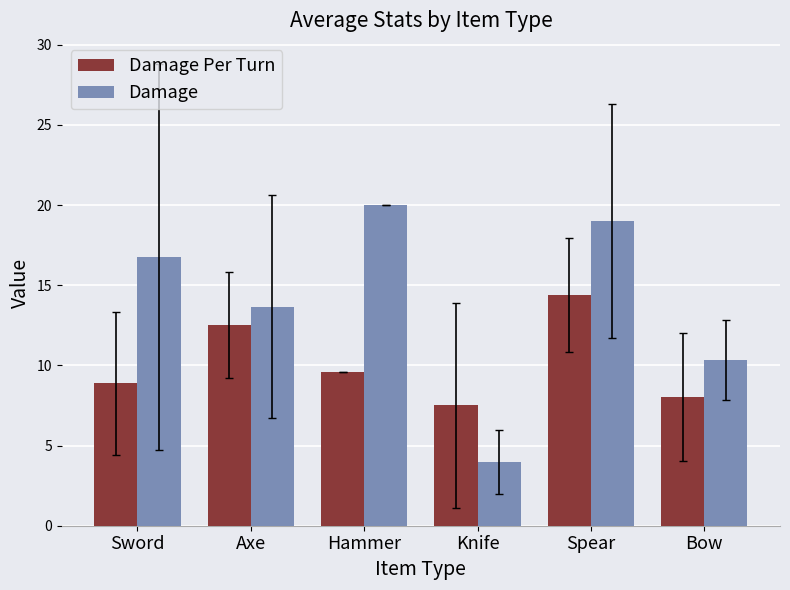

List the series in order of their overall mean, lowest first.

Damage Per Turn, Damage